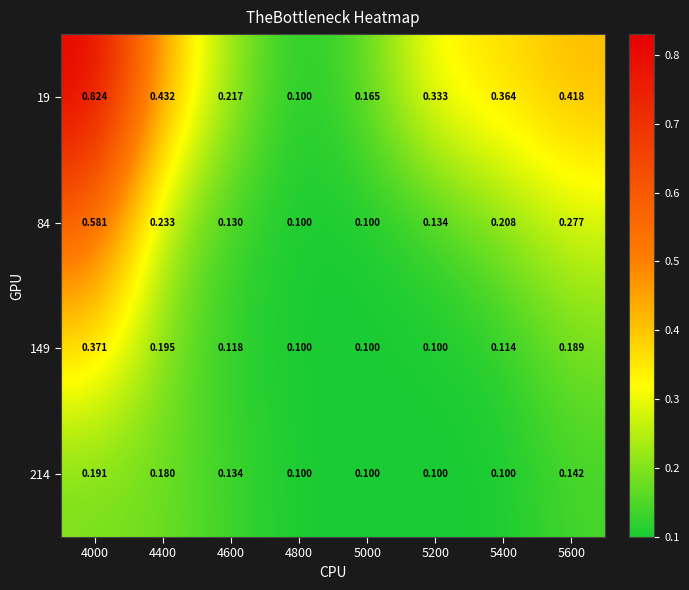

Is the value of 214 at 4800 greater than the value of 84 at 5600?

No